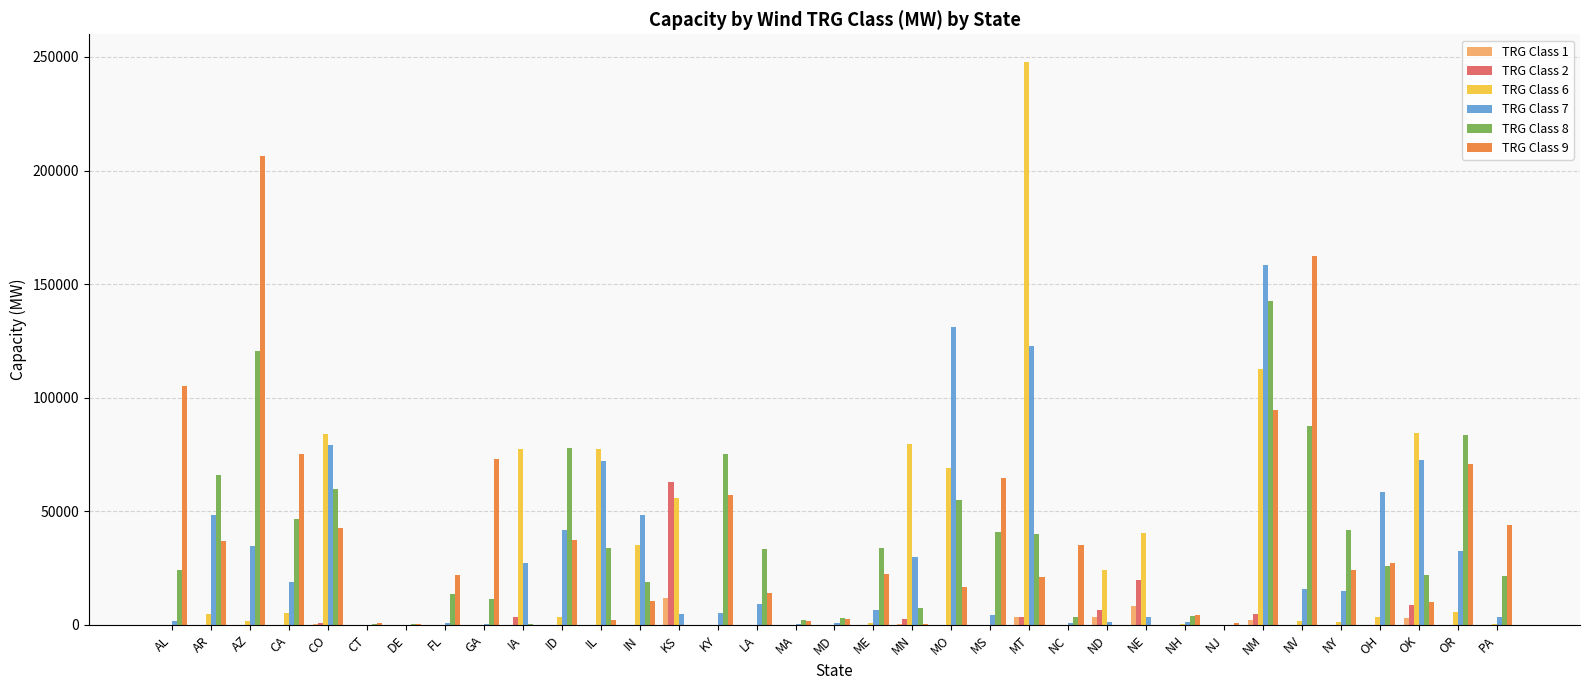

Which label corresponds to the largest value in the chart?

MT